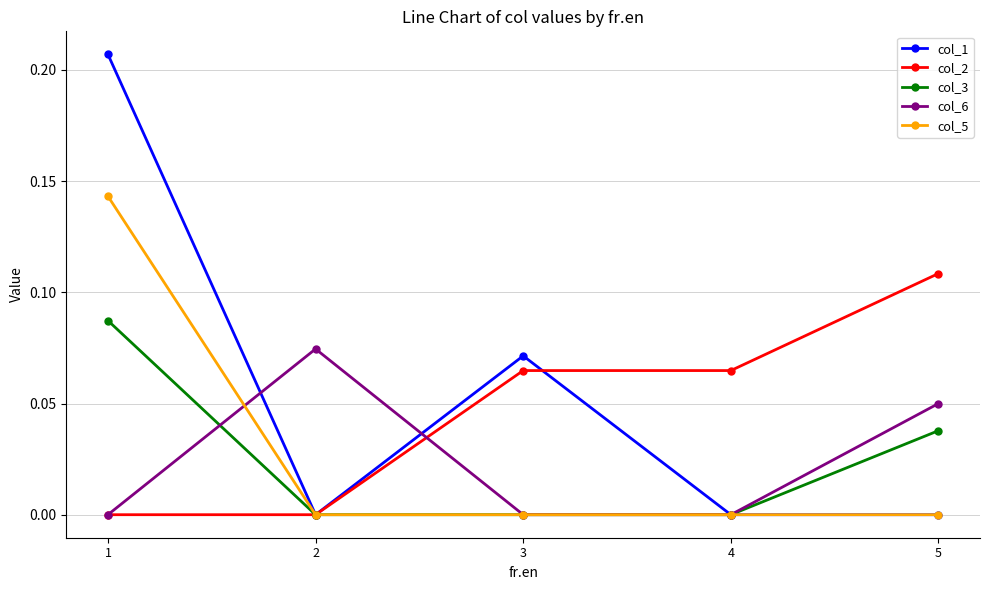

Is it true that col_1 equals 0.3 at 1?

False